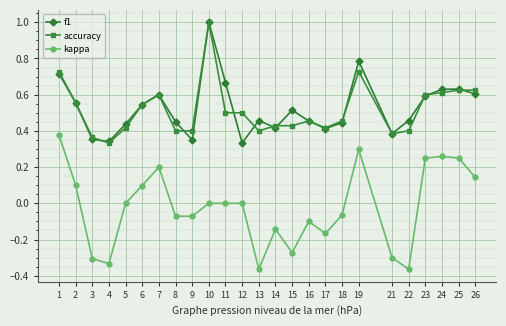

Which category has the highest value across all series?

10